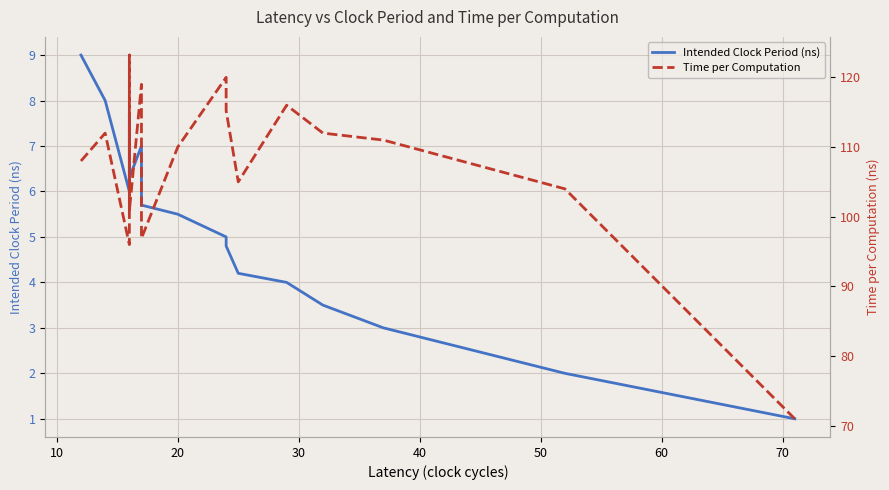

True or false: Time per Computation and Intended Clock Period (ns) intersect in this chart.

False